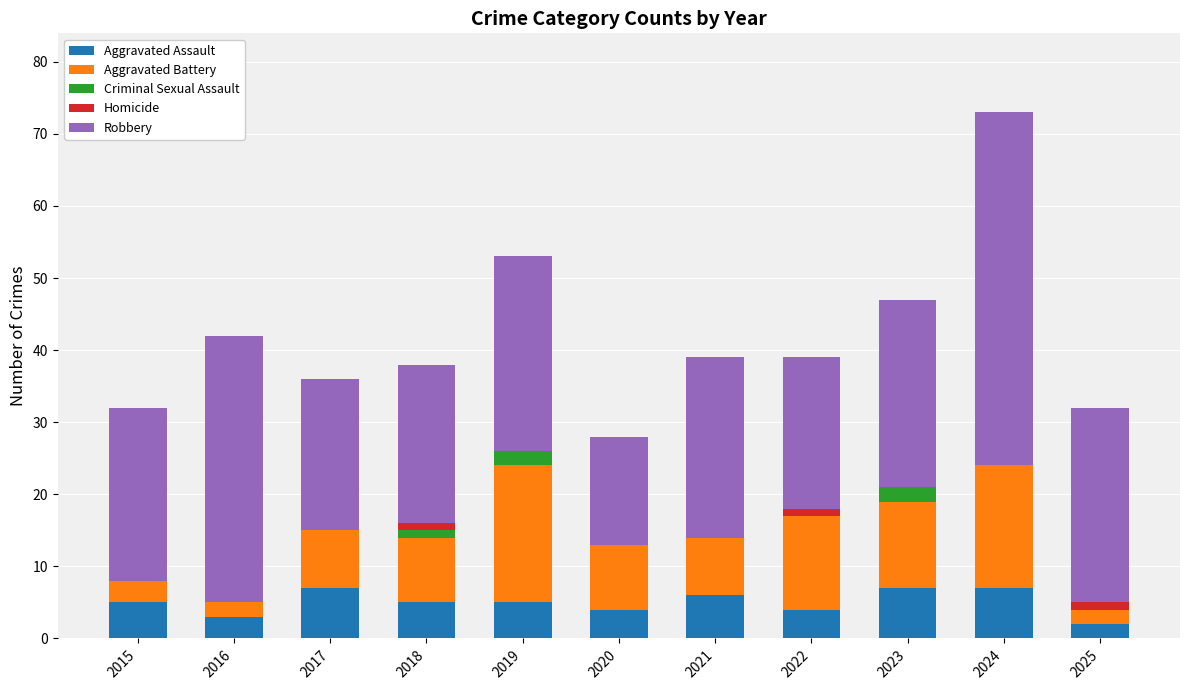

What is the total value across all series at 2017?

36